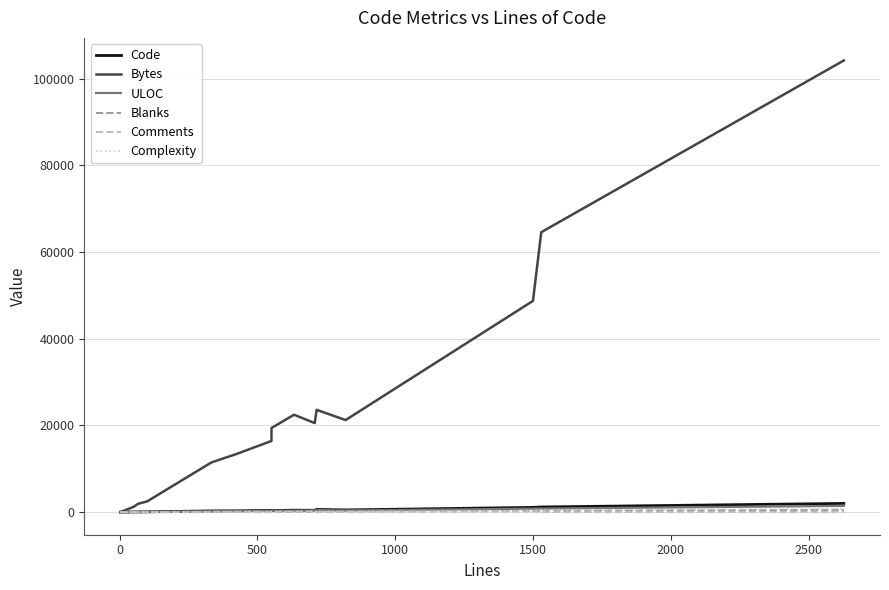

True or false: ULOC and Comments cross at least once.

False